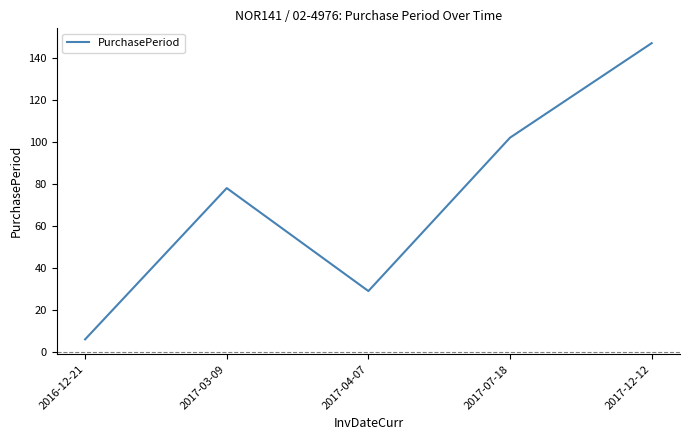

What position from the left is 2017-07-18?

4